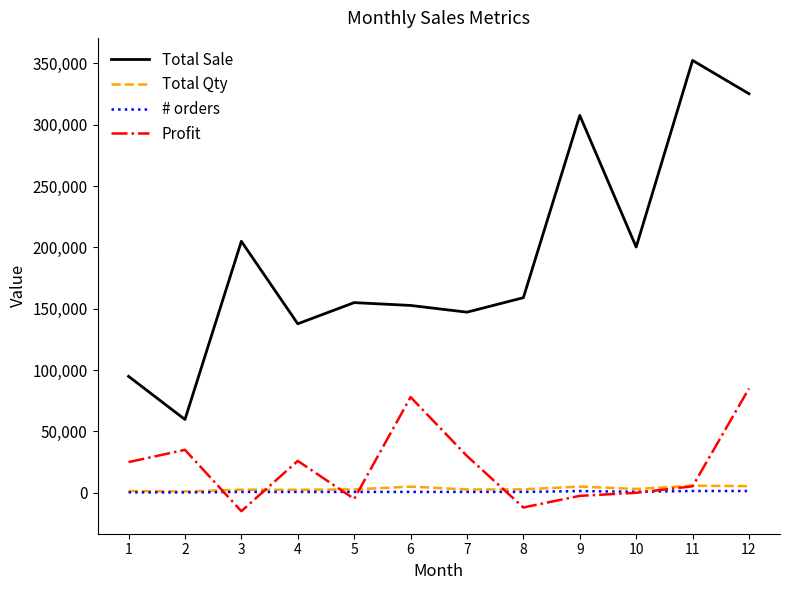

Which series has the widest spread of values?

Total Sale